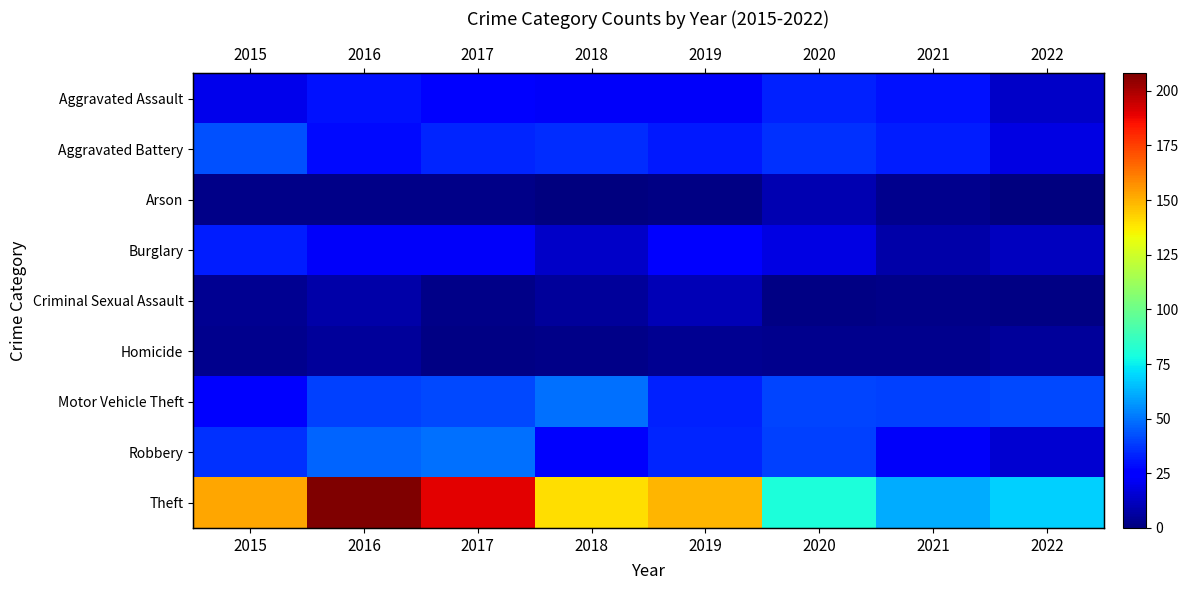

Which series has the largest total across all categories?

Theft